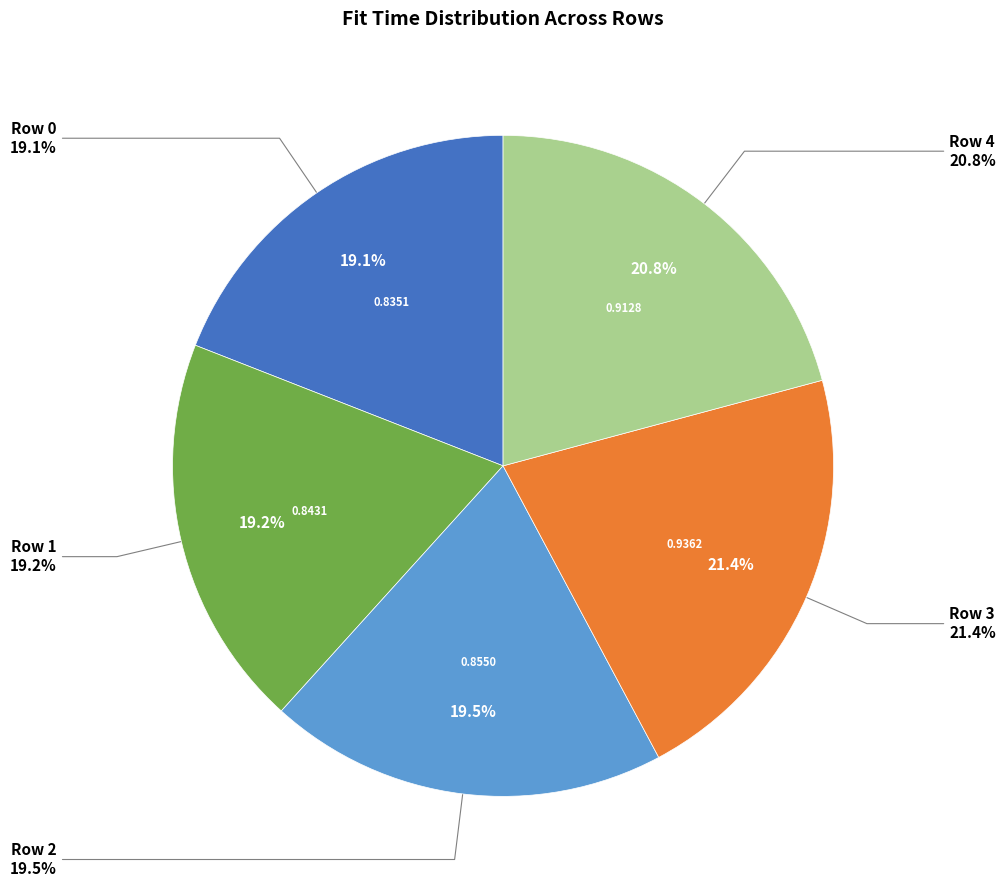

Combined, do Row 0 and Row 1 account for over 50%?

No